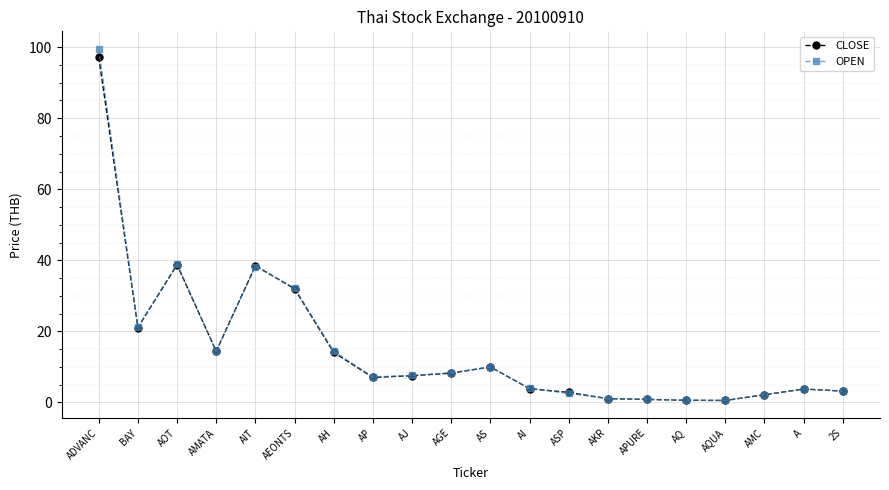

What is the maximum value shown in the chart?

99.5